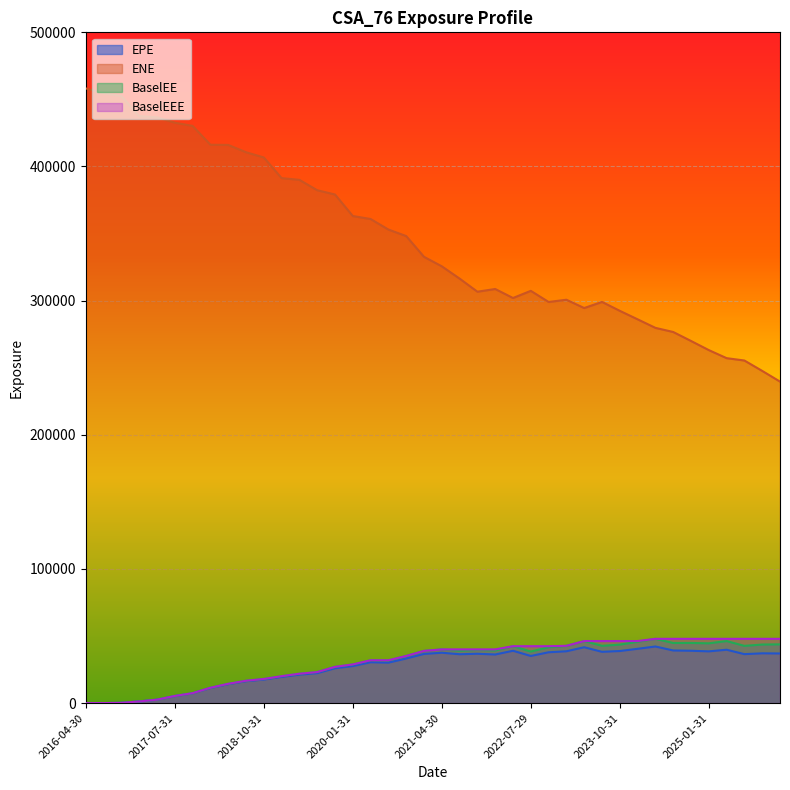

What is the difference between the second highest and second lowest values in the EPE series?

41630.6